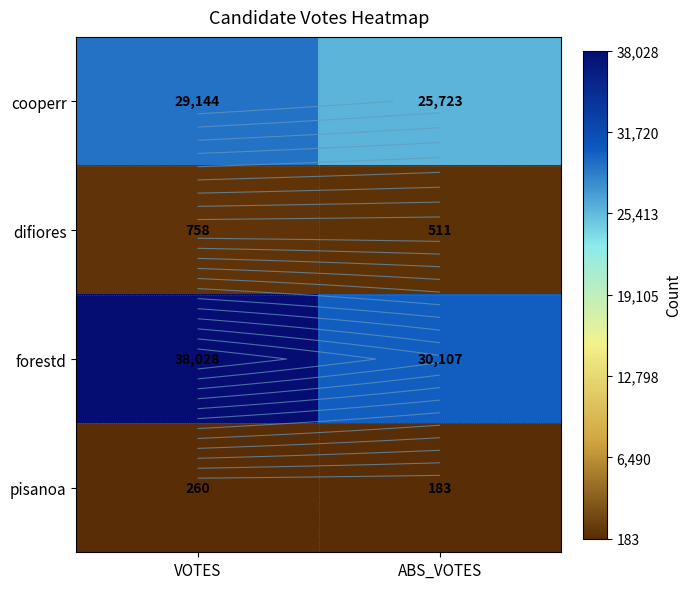

What is the difference between the highest and lowest values at VOTES?

37768